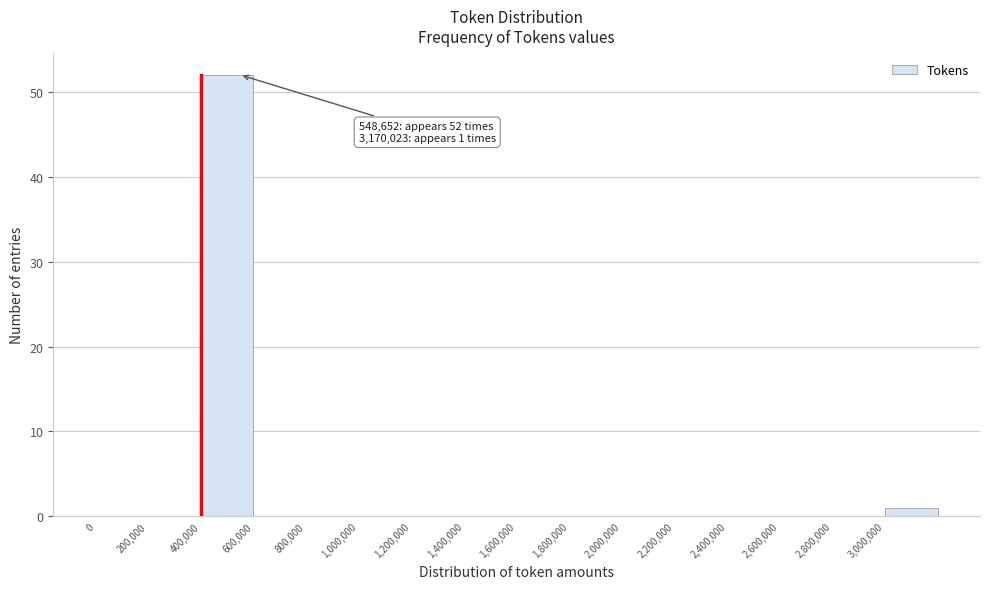

Over which range of the x-axis is the bar tallest?

400000 to 600000